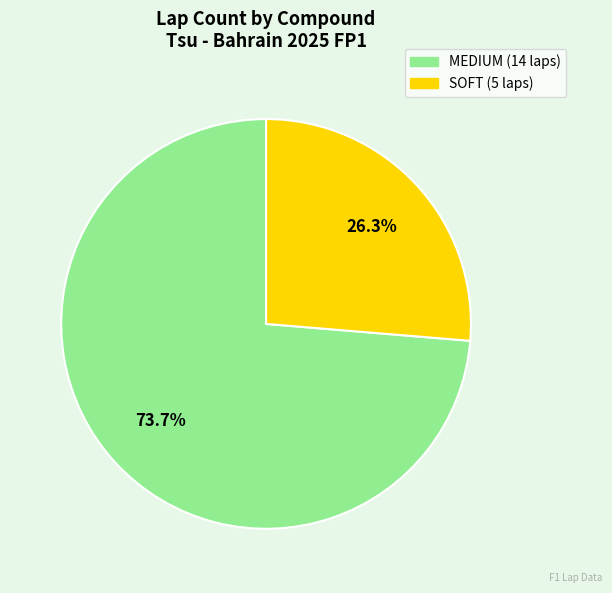

True or false: MEDIUM accounts for 80% of the total.

False